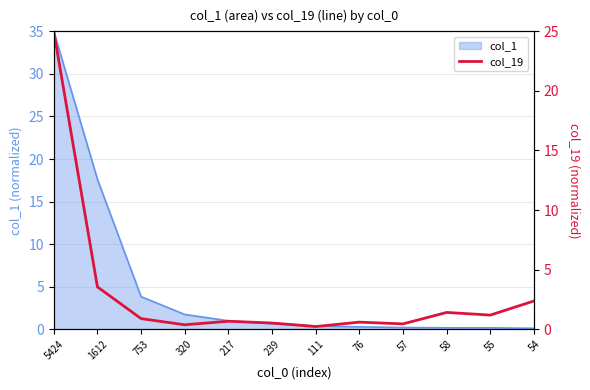

Does the chart have visible grid lines?

Yes